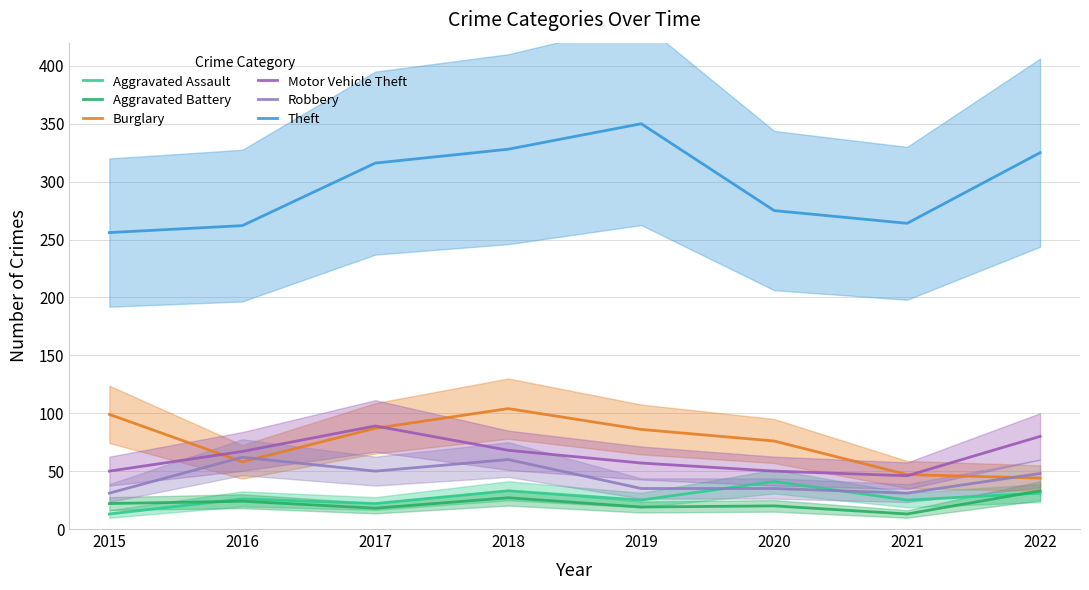

True or false: Aggravated Assault and Theft cross at least once.

False